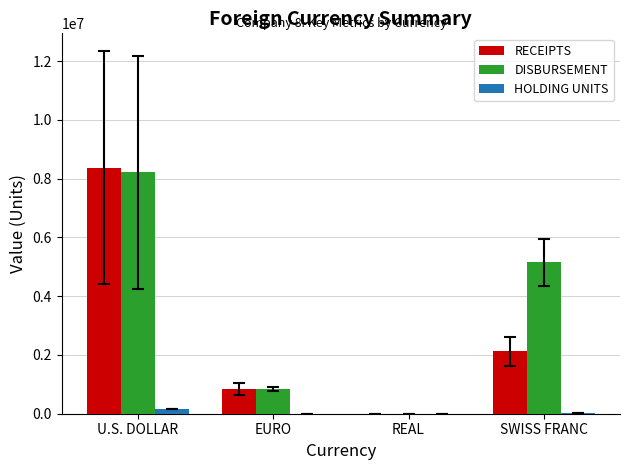

Between U.S. DOLLAR and SWISS FRANC, which series saw the biggest shift?

RECEIPTS